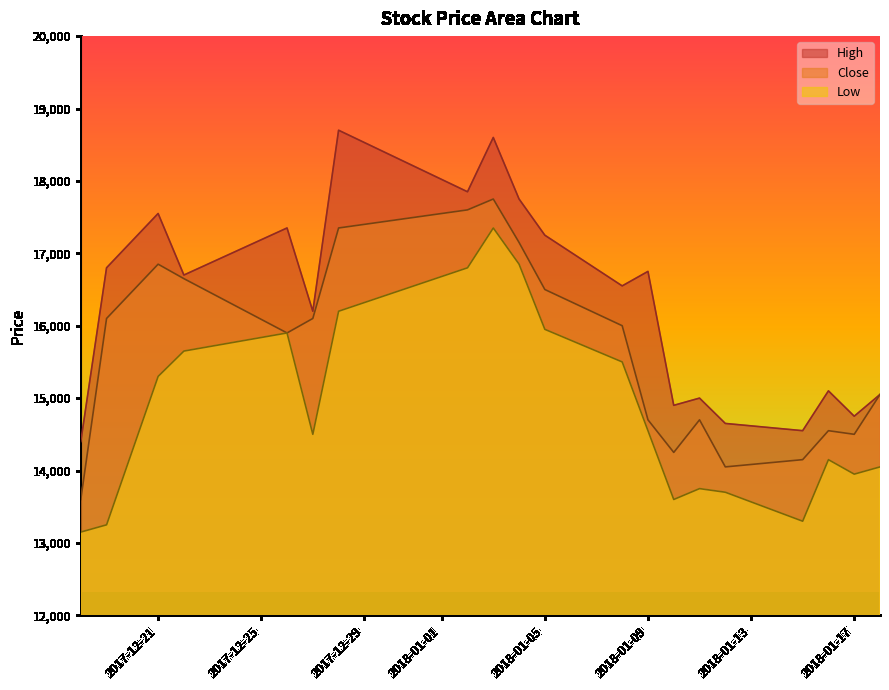

What is the value of the Low point at the 16th from the left?

13700